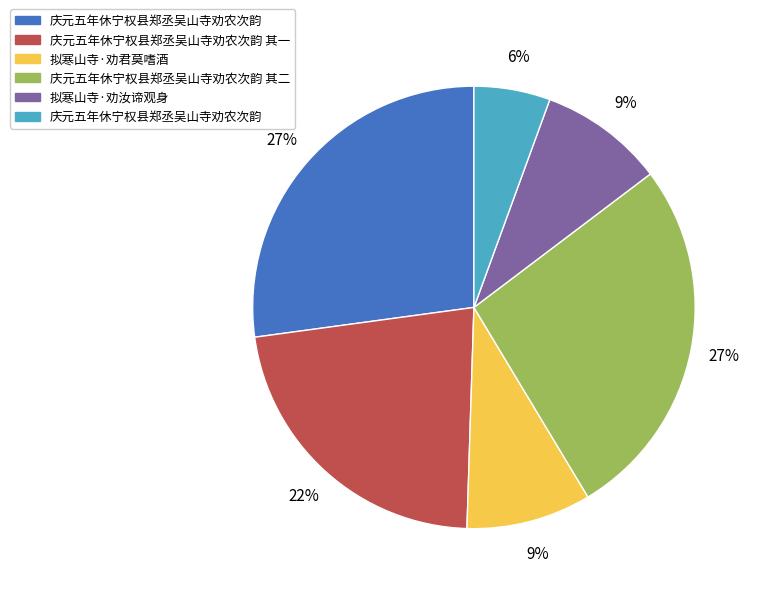

Does any single category account for the majority?

No